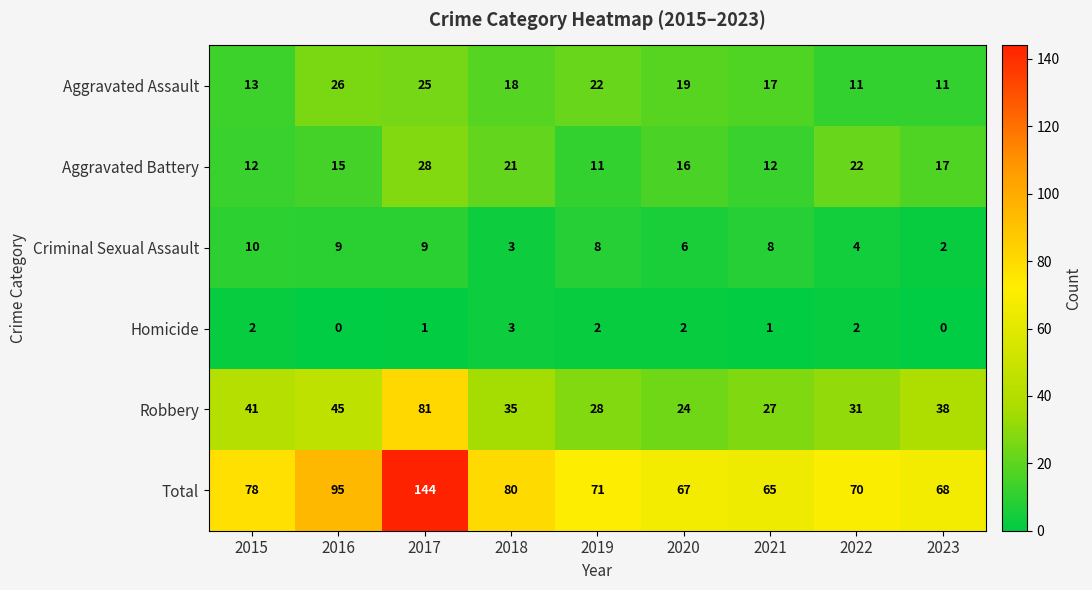

What is the total value across all series at 2017?

288